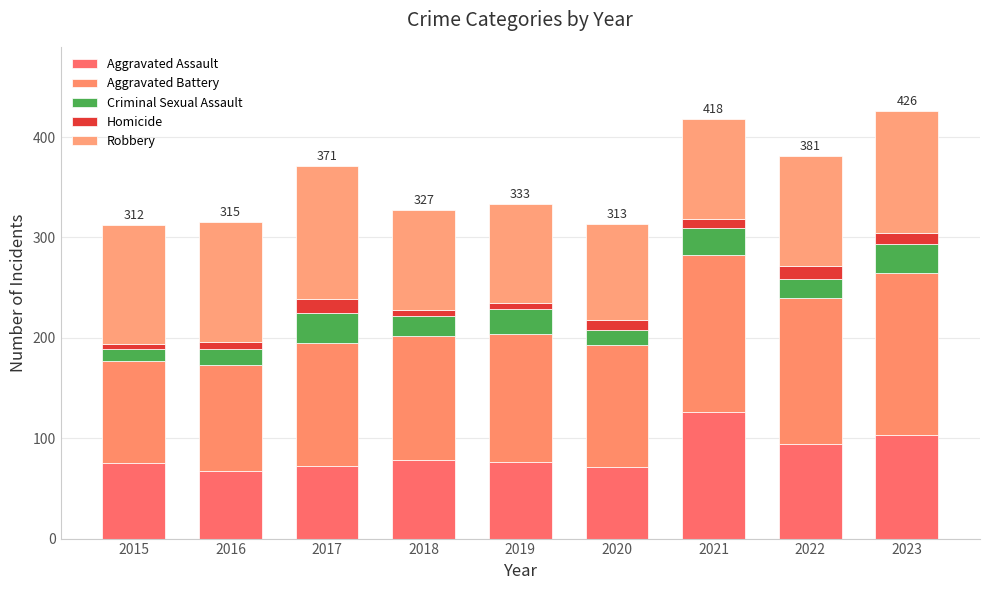

What is the lowest value of the Aggravated Assault series?

67